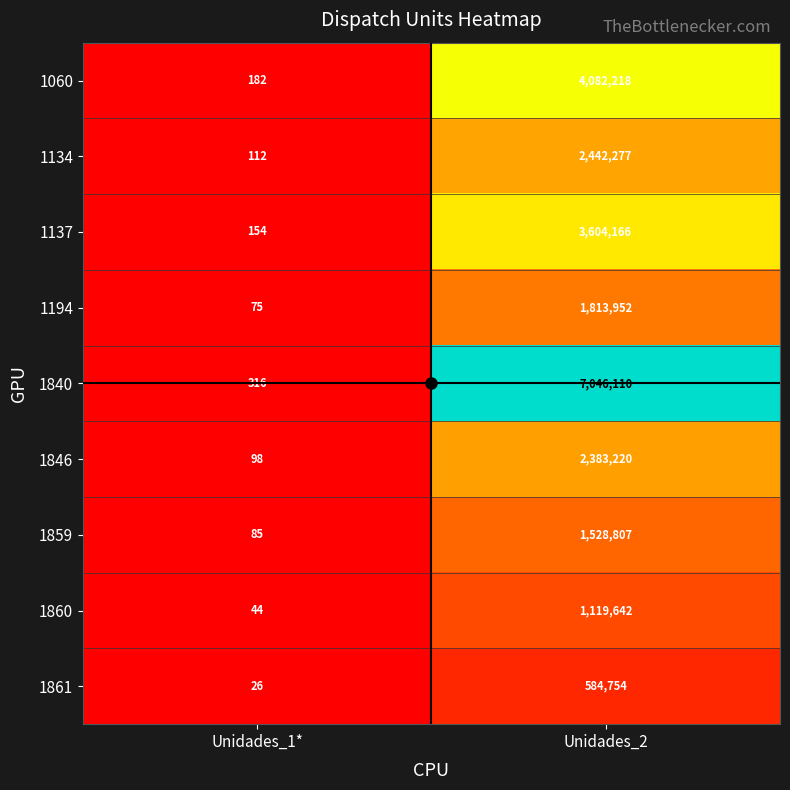

What is the minimum value for 1137?

154